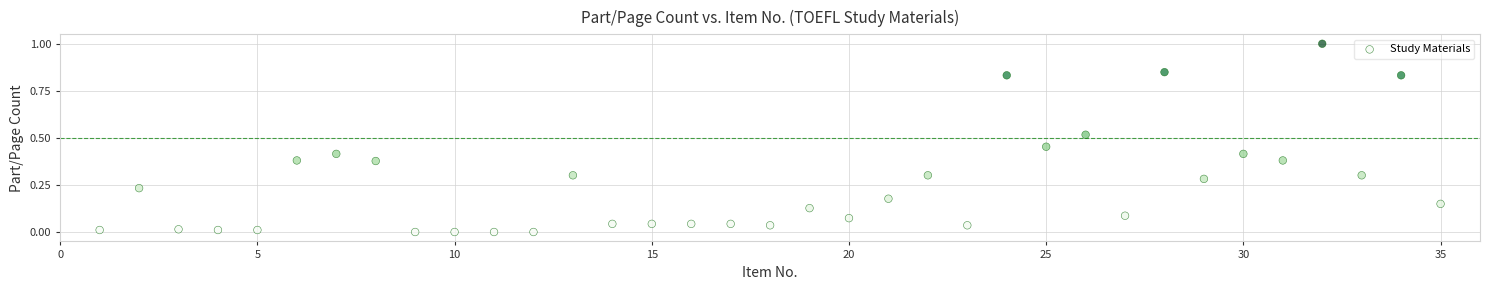

What is the range of Y values (max minus min)?

1.0